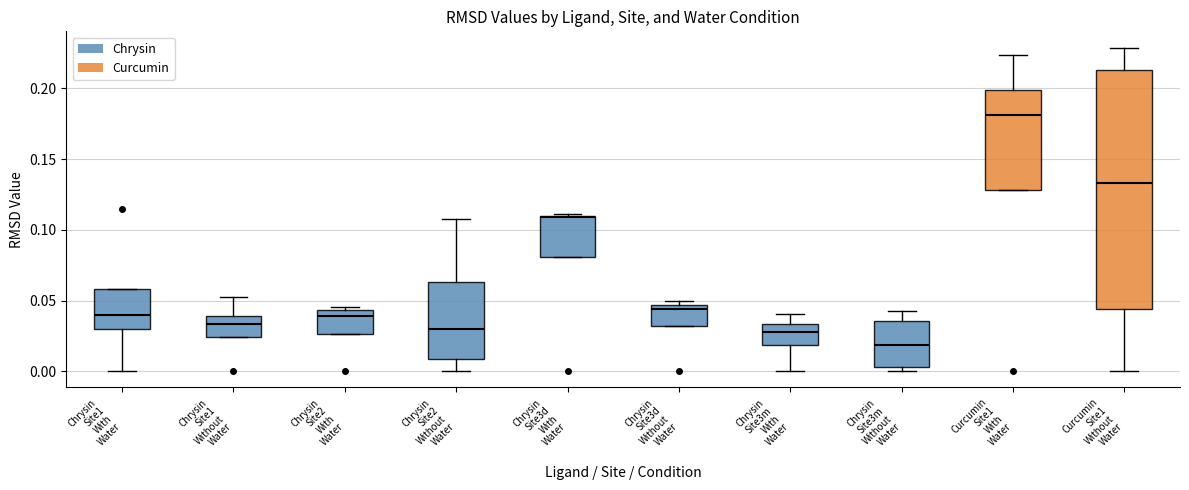

Reading left to right, read every box against the y-axis: the position of its median line, the range the box covers, and the ends of its whiskers. The values are not printed on the chart, so give them approximately, as read against the axis.

Chrysin Site1 With Water: median 0.040, box 0.030 to 0.060, whiskers 0.000 to 0.060
Chrysin Site1 Without Water: median 0.035, box 0.025 to 0.040, whiskers 0.025 to 0.050
Chrysin Site2 With Water: median 0.040, box 0.025 to 0.045, whiskers 0.025 to 0.045 (just above the box's upper edge)
Chrysin Site2 Without Water: median 0.030, box 0.010 to 0.065, whiskers 0.000 to 0.110
Chrysin Site3d With Water: median 0.110, box 0.080 to 0.110, whiskers 0.080 to 0.110
Chrysin Site3d Without Water: median 0.045 (just below the box's upper edge), box 0.030 to 0.045, whiskers 0.030 to 0.050
Chrysin Site3m With Water: median 0.030, box 0.020 to 0.035, whiskers 0.000 to 0.040
Chrysin Site3m Without Water: median 0.020, box 0.005 to 0.035, whiskers 0.000 to 0.045
Curcumin Site1 With Water: median 0.180, box 0.130 to 0.200, whiskers 0.130 to 0.225
Curcumin Site1 Without Water: median 0.135, box 0.045 to 0.215, whiskers 0.000 to 0.230